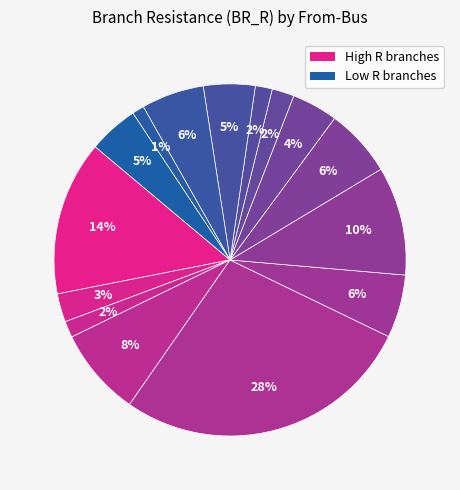

How many slices are in this pie chart?

15